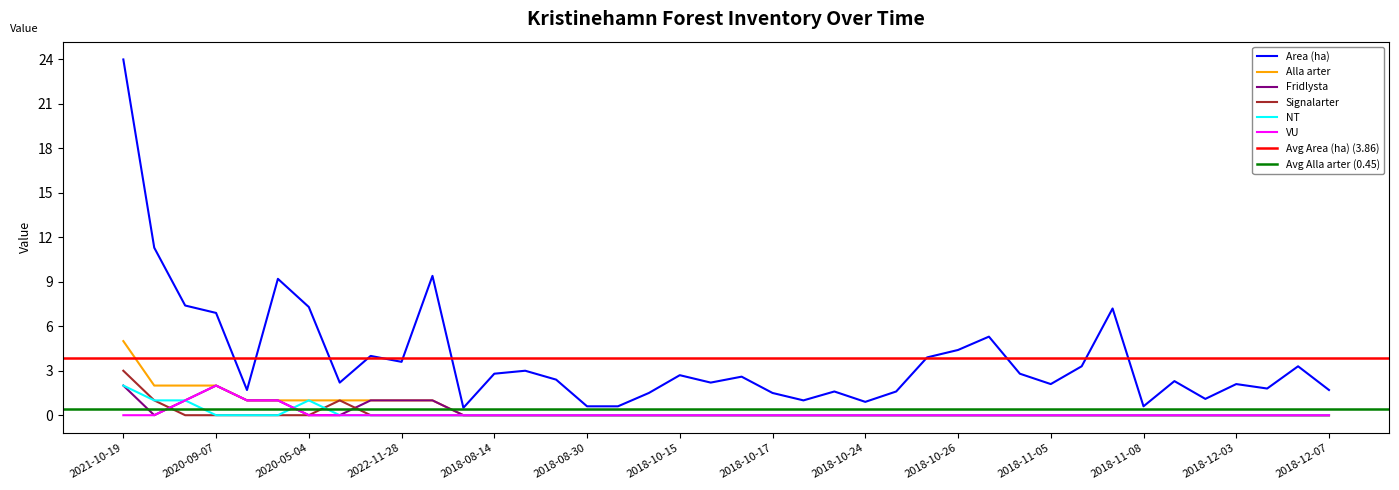

True or false: Signalarter and NT cross at least once.

True